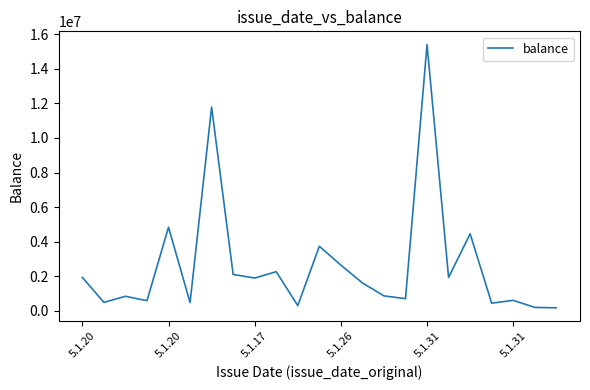

How many lines are shown in the chart?

1